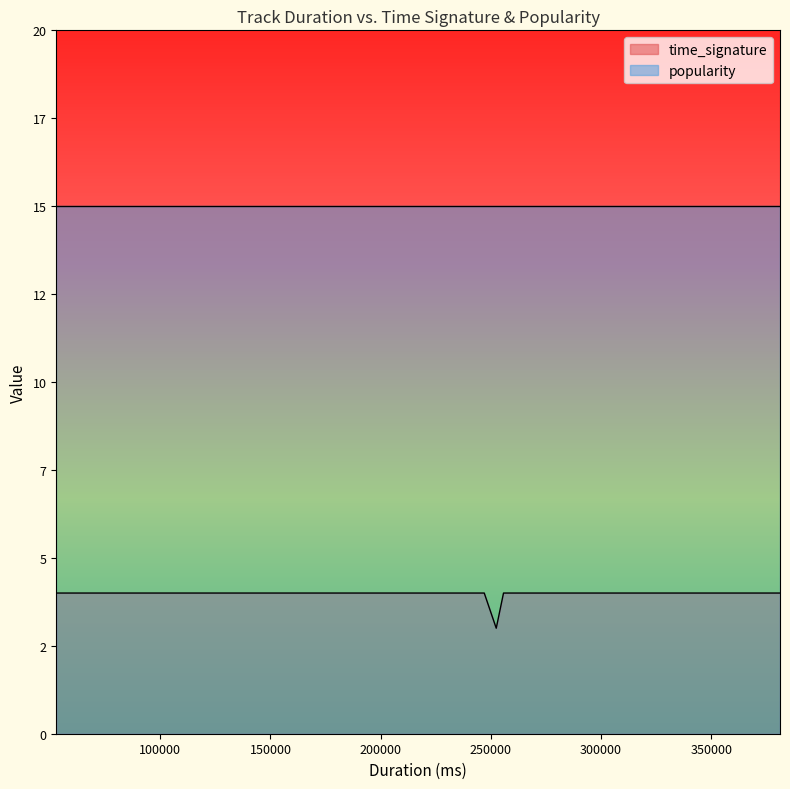

Reading right to left, transcribe all the data shown in this chart.

time_signature: 39=4	38=4	37=4	36=4	35=4	34=4	33=4	32=4	31=4	30=4	29=4	28=4	27=4	26=4	25=4	24=4	23=4	22=4	21=4	20=4	19=4	18=4	17=4	16=4	15=4	14=4	13=4	12=3	11=4	10=4	9=4	8=4	7=4	6=4	5=4	4=4	3=4	2=4	1=4	0=4
popularity: 39=15	38=15	37=15	36=15	35=15	34=15	33=15	32=15	31=15	30=15	29=15	28=15	27=15	26=15	25=15	24=15	23=15	22=15	21=15	20=15	19=15	18=15	17=15	16=15	15=15	14=15	13=15	12=15	11=15	10=15	9=15	8=15	7=15	6=15	5=15	4=15	3=15	2=15	1=15	0=15